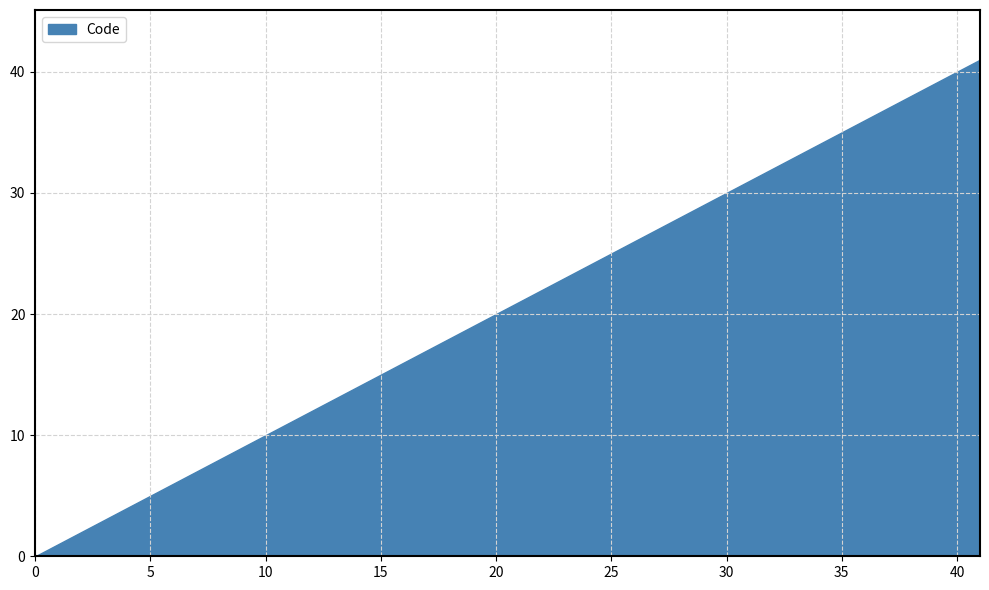

What is the sum of the values at 6 and 41?

47